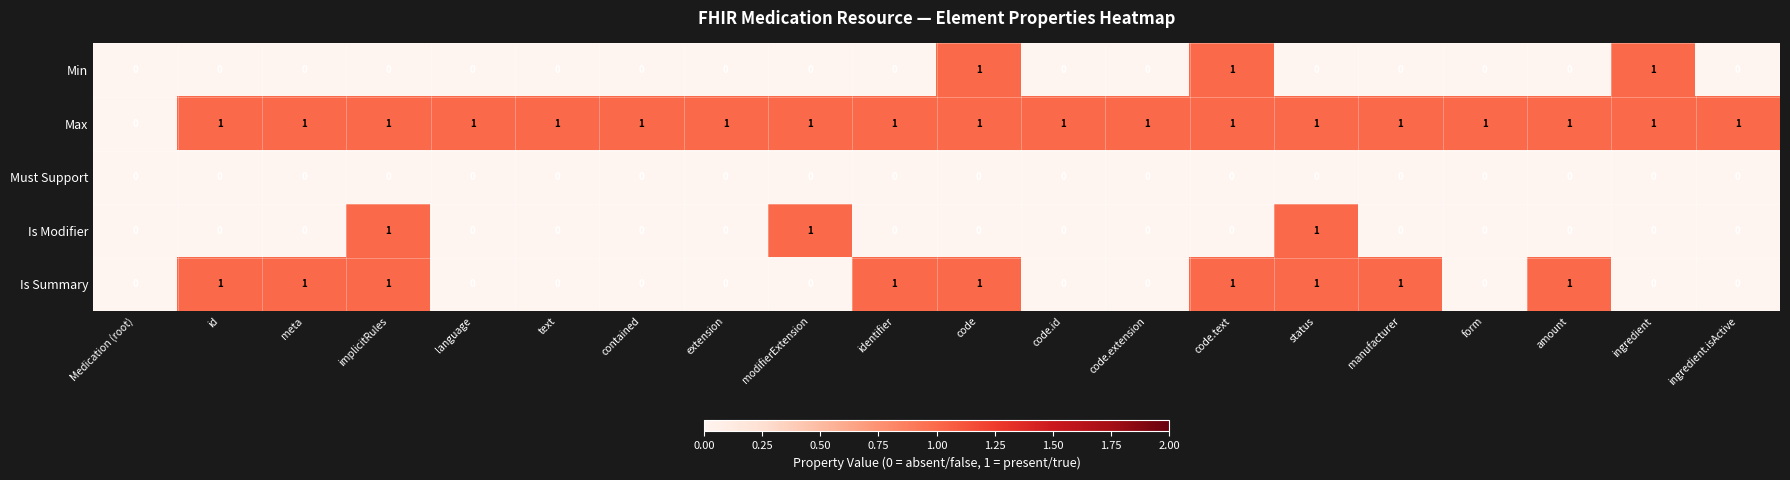

Which series has the largest total across all categories?

Max